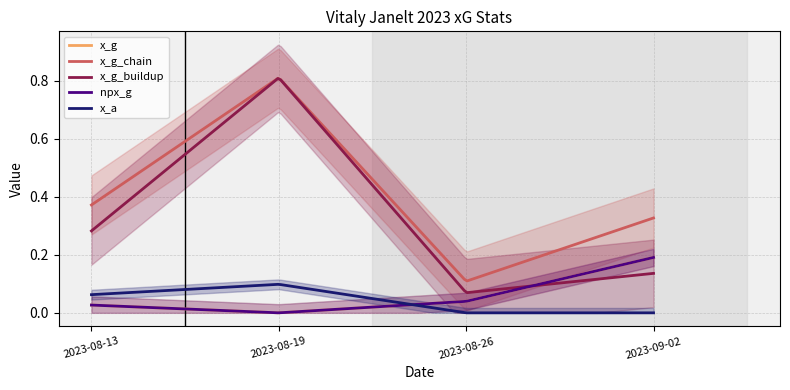

Rank the series by their maximum value, from lowest to highest.

x_a, x_g, npx_g, x_g_chain, x_g_buildup